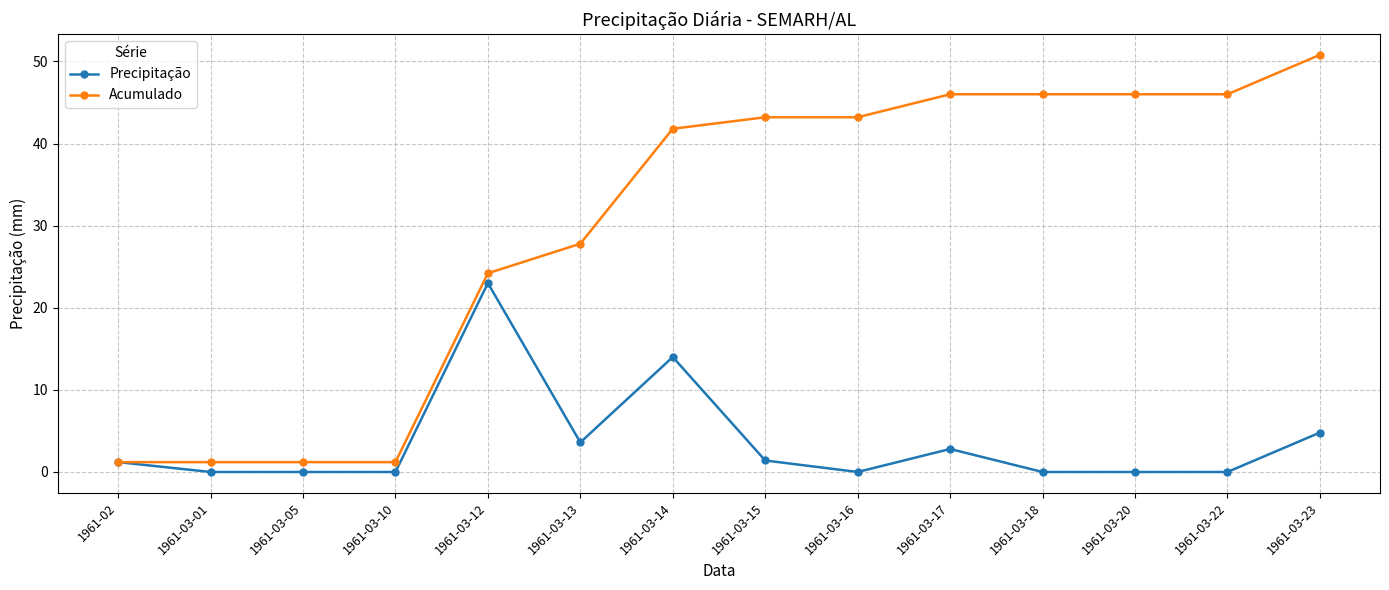

Does the chart display data point markers on the line(s)?

Yes